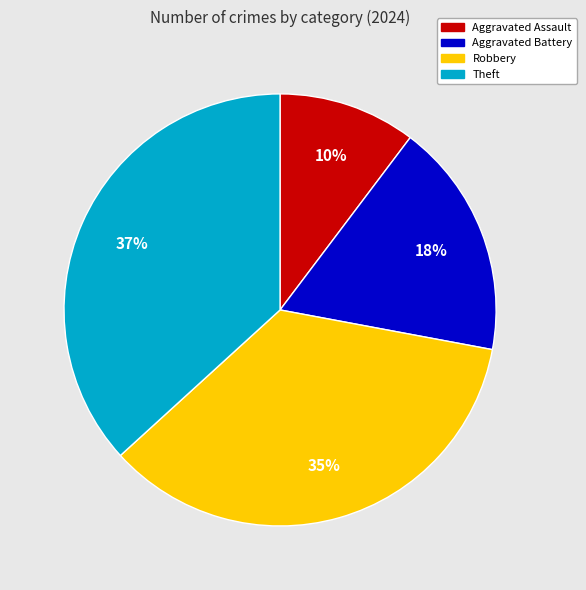

The Robbery slice represents 35% of the pie. True or false?

True